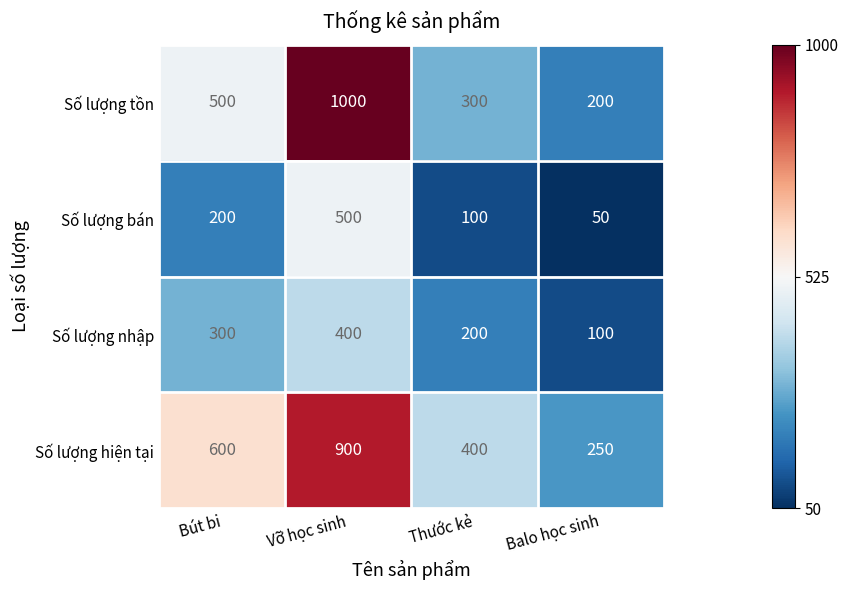

Is it true that Số lượng hiện tại equals 406 at Balo học sinh?

False